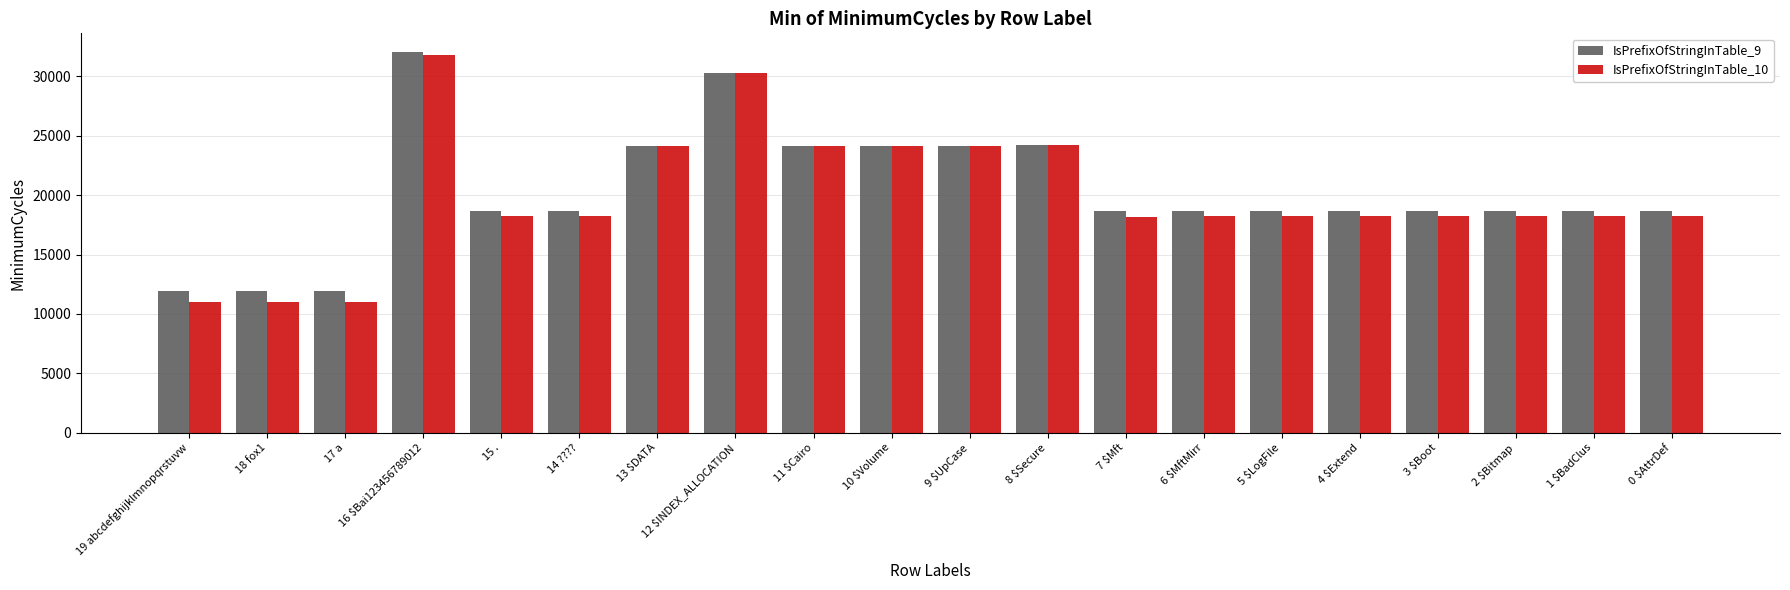

Which series has the widest spread of values?

IsPrefixOfStringInTable_10